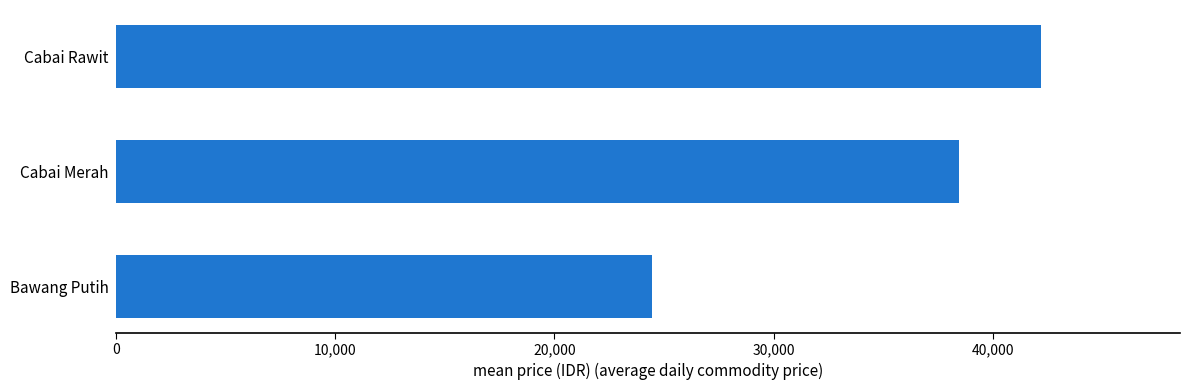

How many values are below 38450?

1